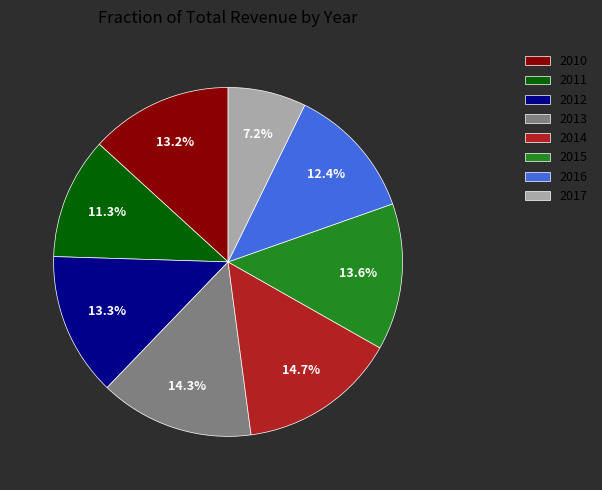

Which slice is the smallest?

2017